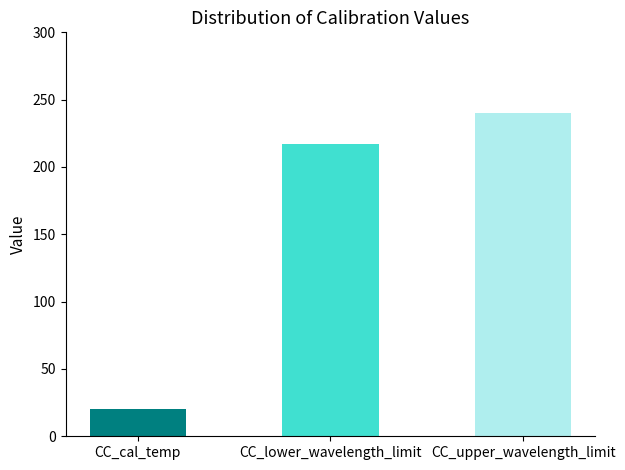

The value at CC_lower_wavelength_limit is 217.0. True or false?

True